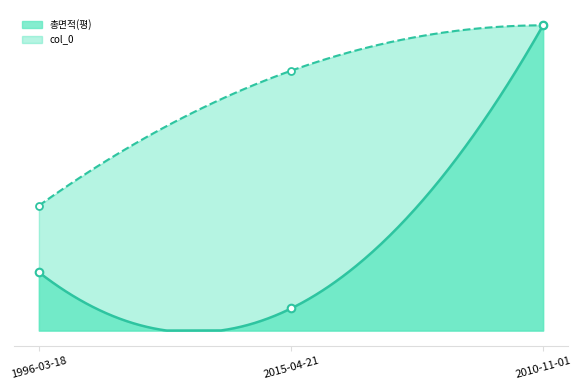

Which series contains the lowest Y value?

총면적(평)